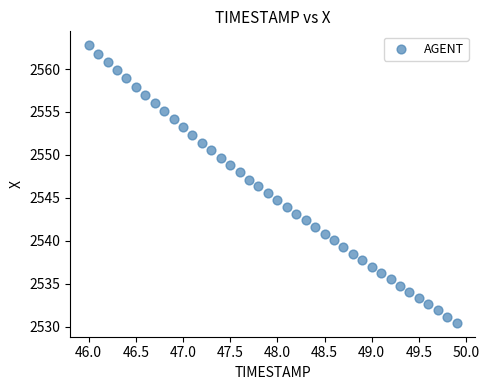

What is the range of X values (max minus min)?

3.9